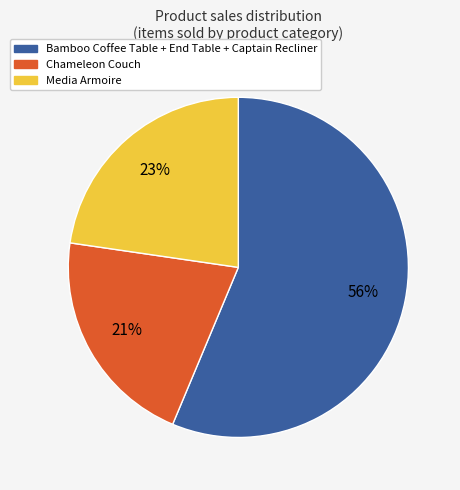

To the nearest percent, what is the difference between the largest and smallest slice percentages?

35%